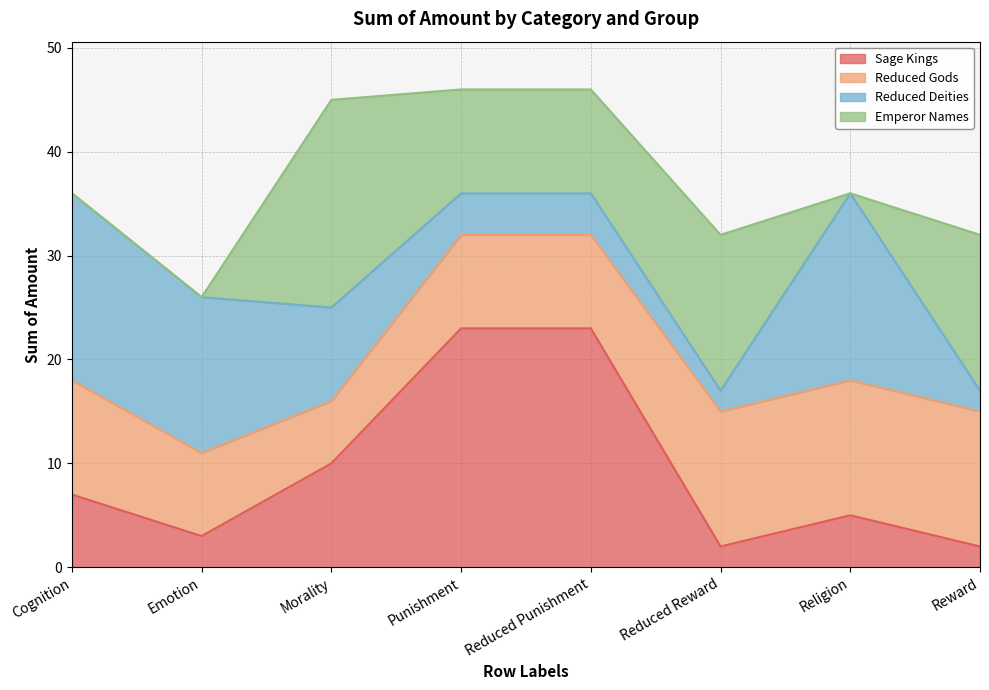

Where do Emperor Names and Sage Kings first cross each other?

Emotion and Morality